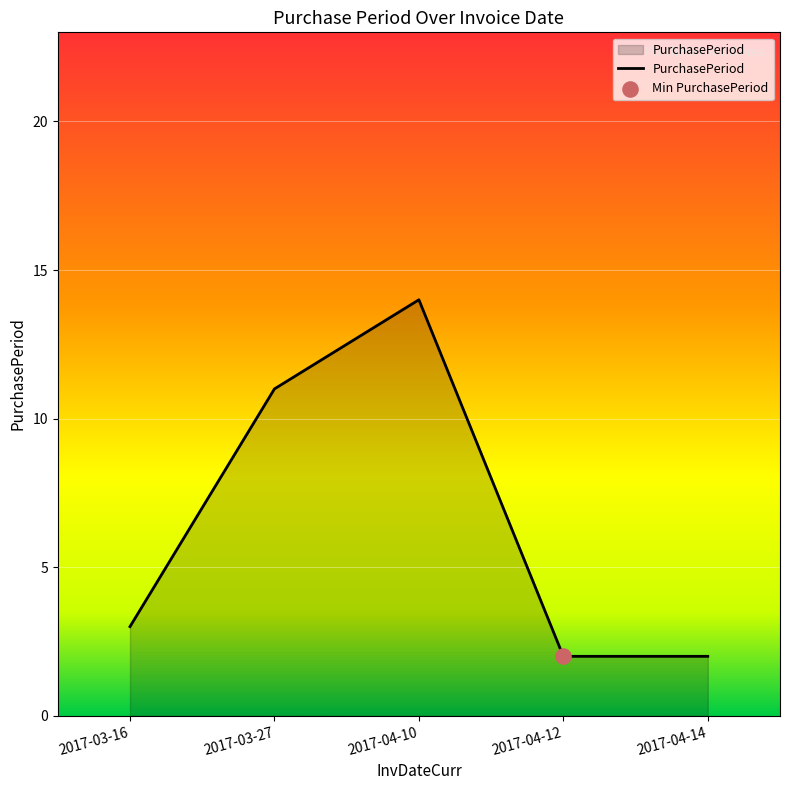

Approximately how many times larger is the value at 2017-04-10 compared to 2017-04-12?

7.0